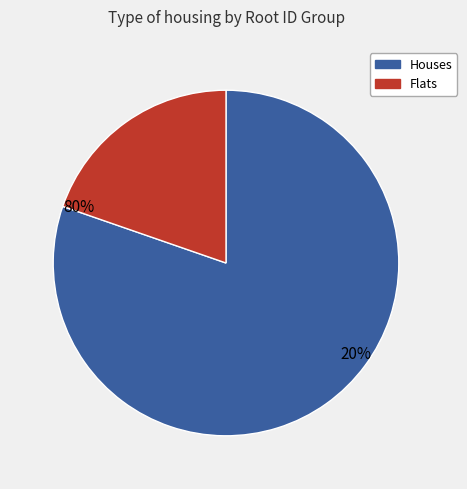

Is it true that 16030 is 24% of the pie?

True